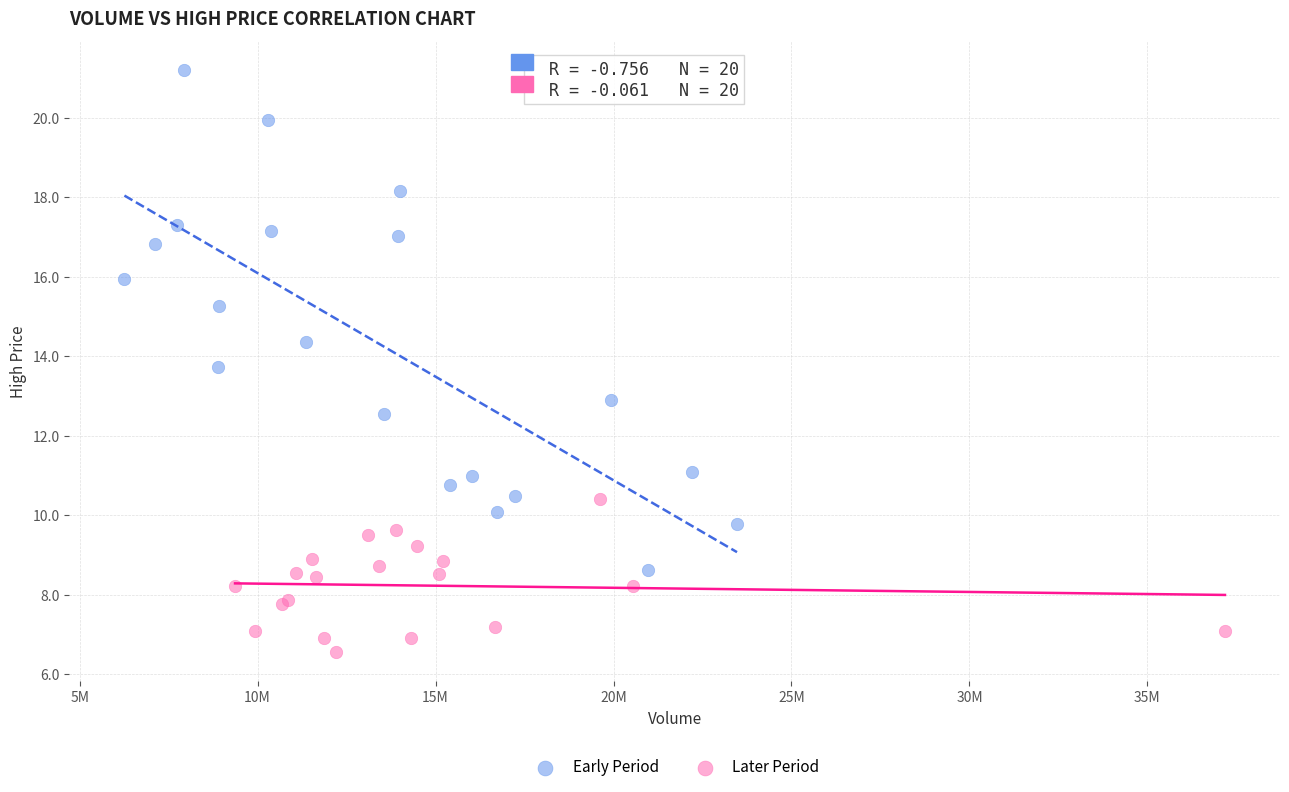

Which series contains the lowest Y value?

Later Period